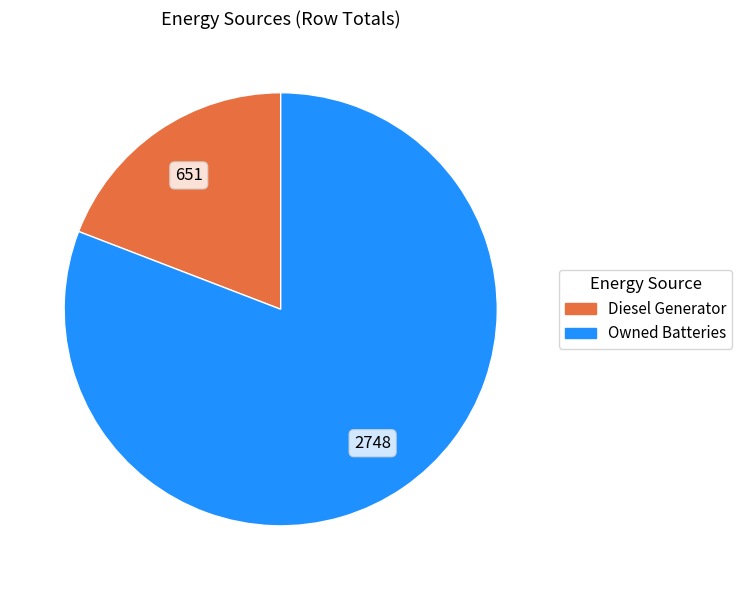

Is there any slice that represents more than half of the pie?

Yes